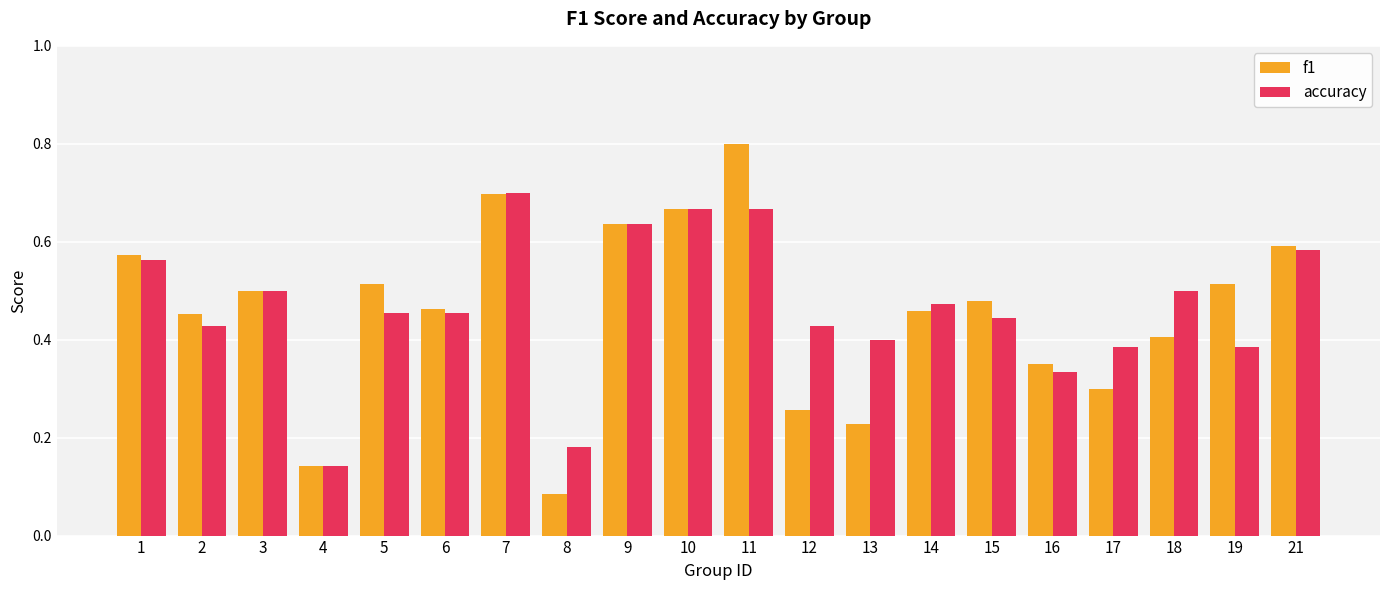

What is the sum of all accuracy values?

9.3